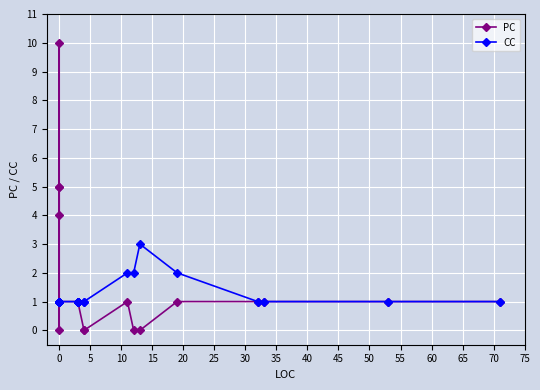

What is the sum of the PC values at 70 and 35?

2